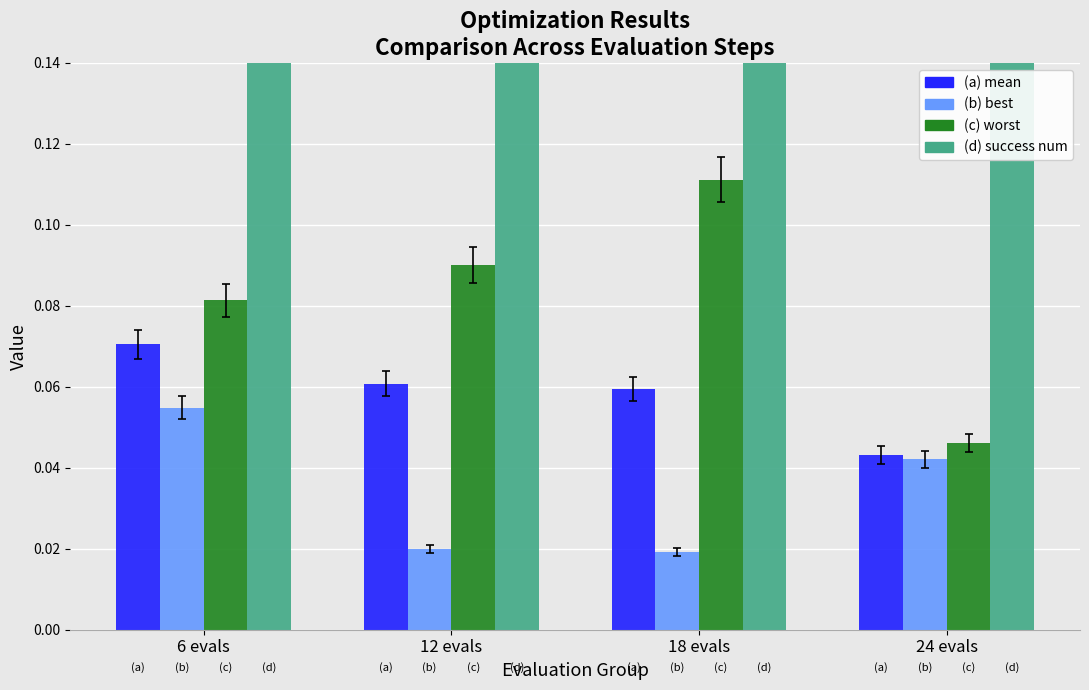

Reading left to right, transcribe all the data shown in this chart.

mean: 0.1	0.1	0.1	0.0
best: 0.1	0.0	0.0	0.0
worst: 0.1	0.1	0.1	0.0
success num: 2.0	3.0	3.0	4.0